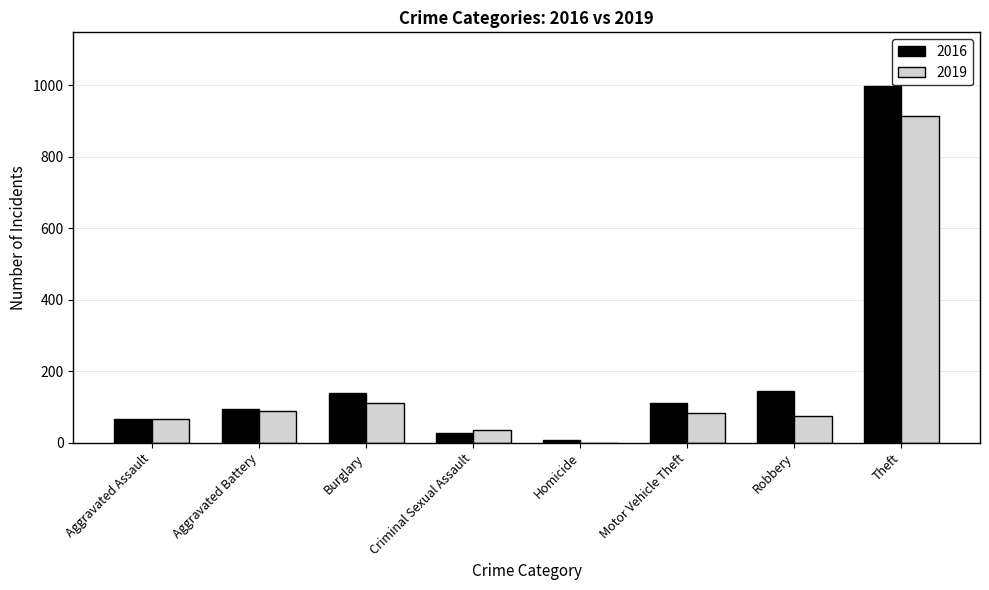

Which series changed the most between Aggravated Battery and Theft?

2016